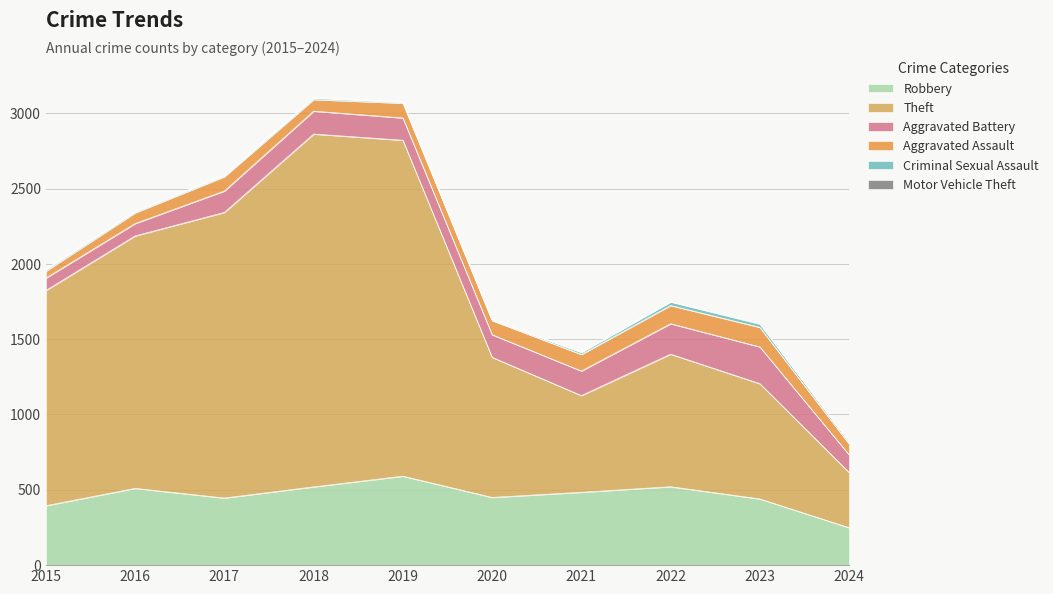

What is the difference between the second highest and second lowest values in the Robbery series?

126